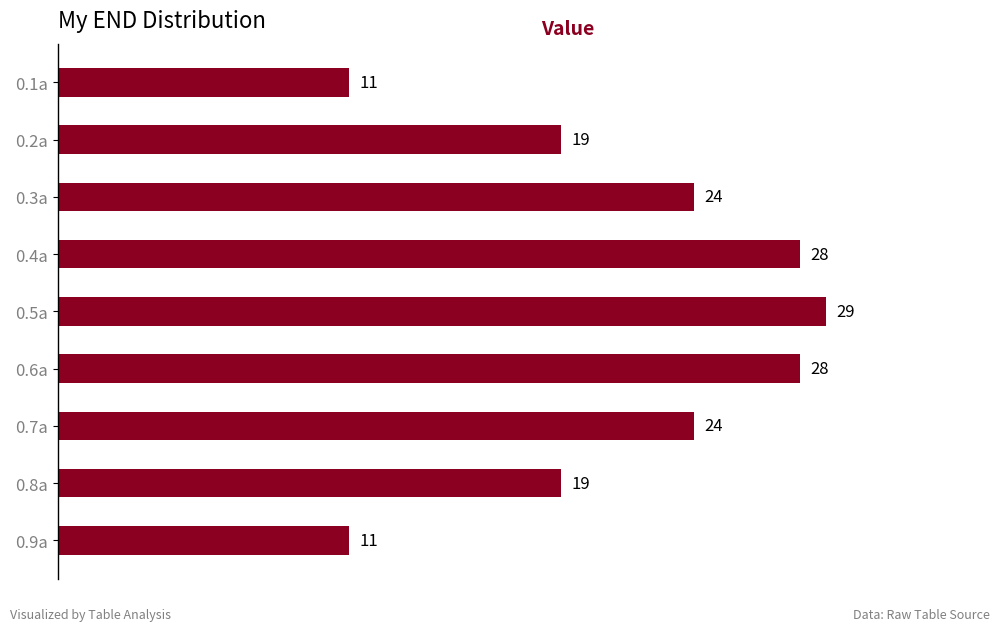

Which category has the highest value across all series?

0.5a